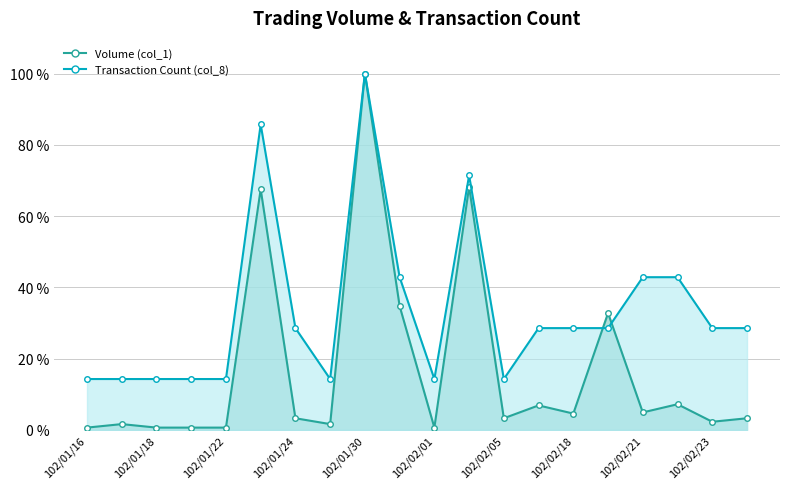

What is the average value of the Transaction Count (col_8) series?

0.3